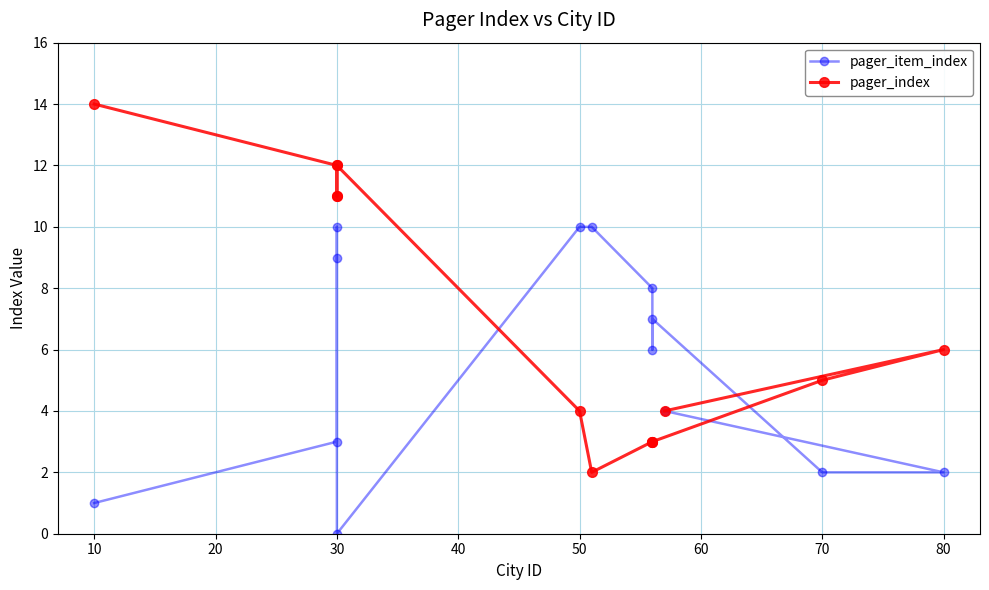

What is the highest value of the pager_index series?

14